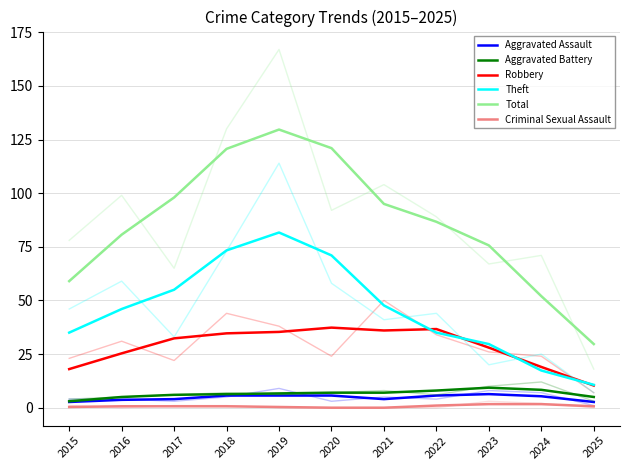

True or false: Robbery has a value of 16.0 at 2025.

False